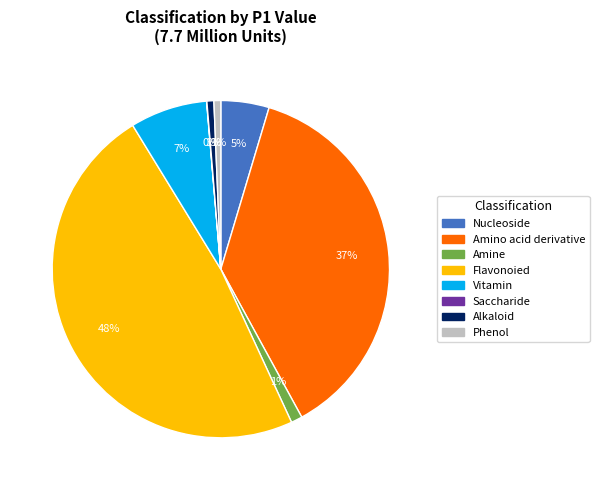

Combined, do Nucleoside and Amine account for over 50%?

No